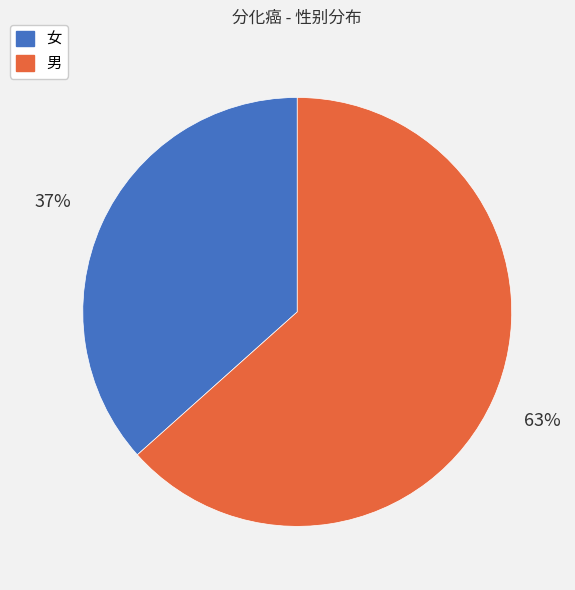

Is the sum of 男 and 女 greater than half?

Yes